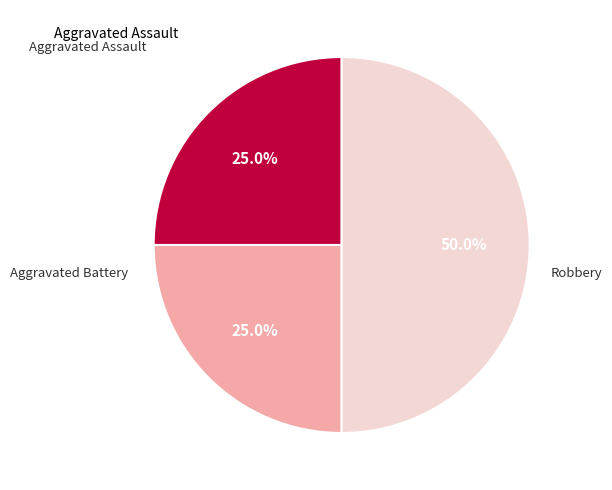

Between Aggravated Battery and Robbery, which is larger?

Robbery